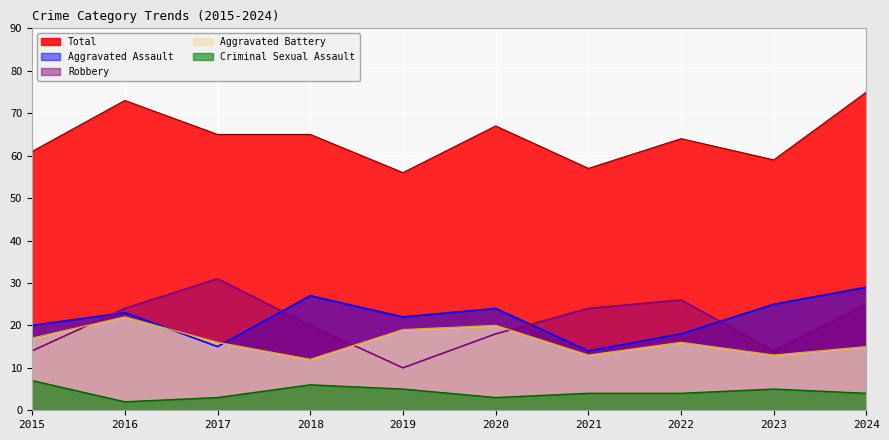

Reading right to left, transcribe all the data shown in this chart.

Aggravated Assault: 2024=29	2023=25	2022=18	2021=14	2020=24	2019=22	2018=27	2017=15	2016=23	2015=20
Aggravated Battery: 2024=15	2023=13	2022=16	2021=13	2020=20	2019=19	2018=12	2017=16	2016=22	2015=17
Criminal Sexual Assault: 2024=4	2023=5	2022=4	2021=4	2020=3	2019=5	2018=6	2017=3	2016=2	2015=7
Robbery: 2024=25	2023=14	2022=26	2021=24	2020=18	2019=10	2018=20	2017=31	2016=24	2015=14
Total: 2024=75	2023=59	2022=64	2021=57	2020=67	2019=56	2018=65	2017=65	2016=73	2015=61